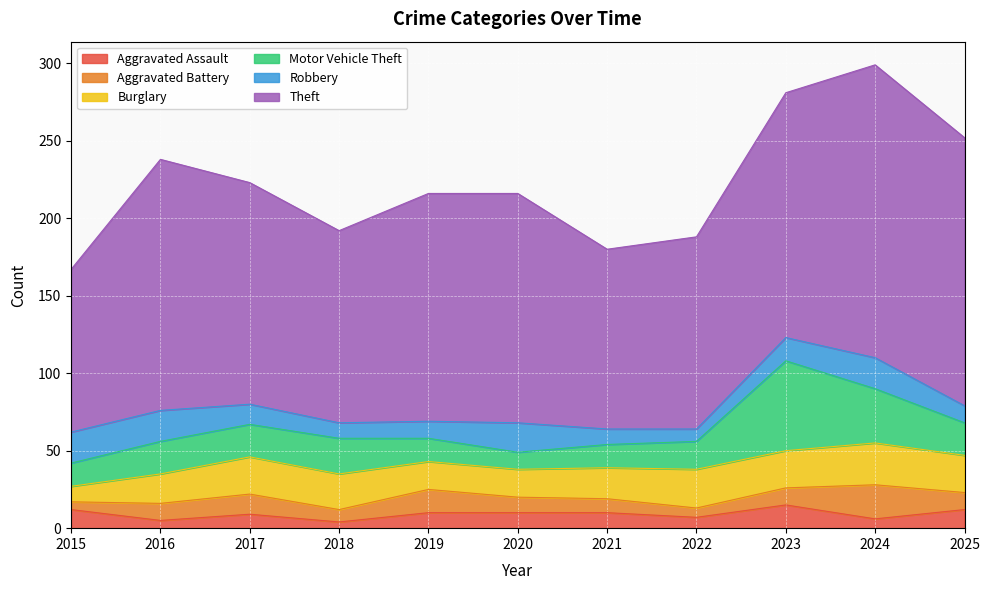

What are all the series names shown in the legend?

Aggravated Assault, Aggravated Battery, Burglary, Motor Vehicle Theft, Robbery, Theft